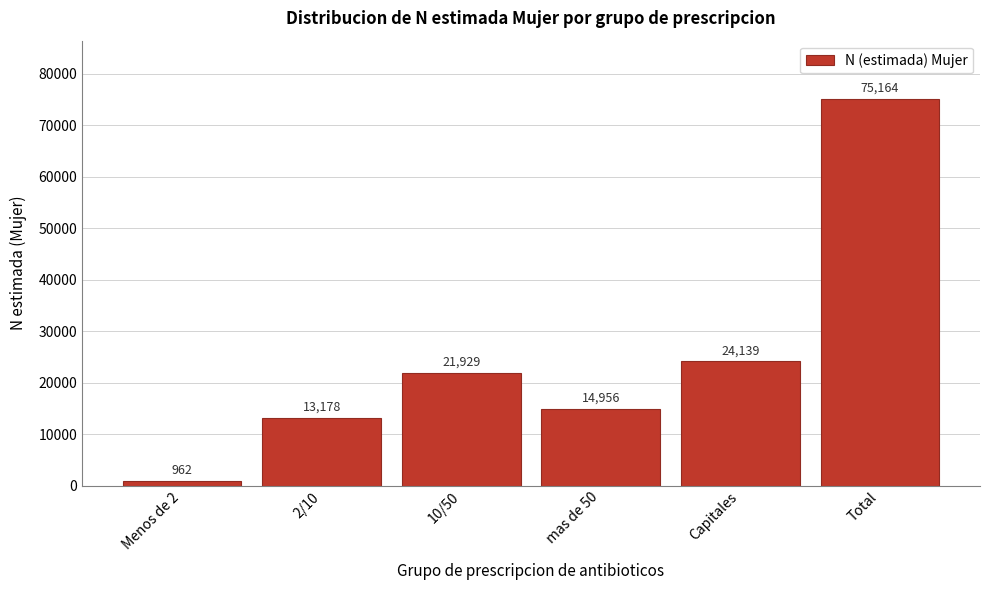

Reading right to left, what are all the values shown in this chart?

75164	24139	14956	21929	13178	962